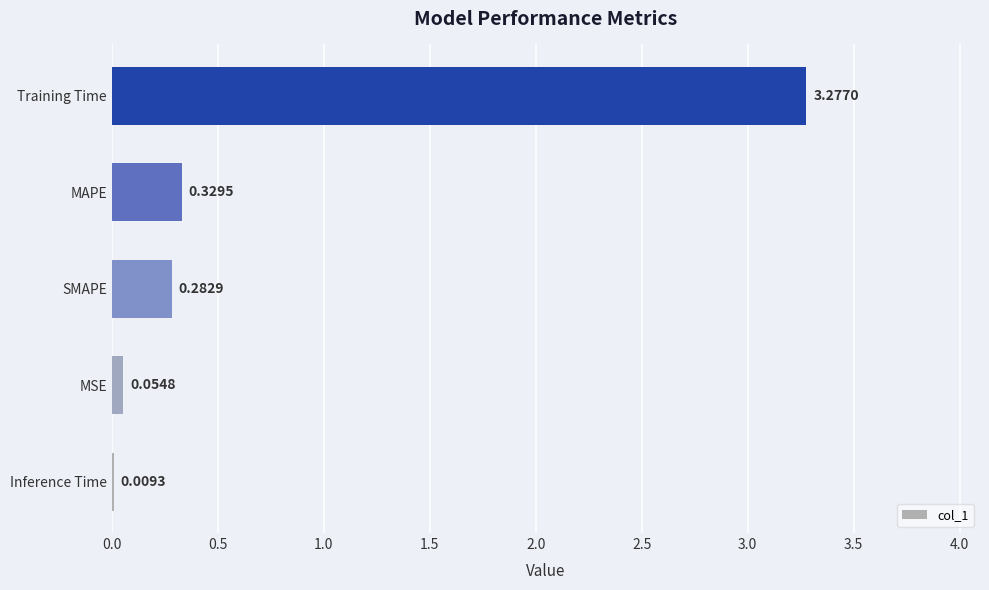

At which label is the value closest to 1?

MAPE